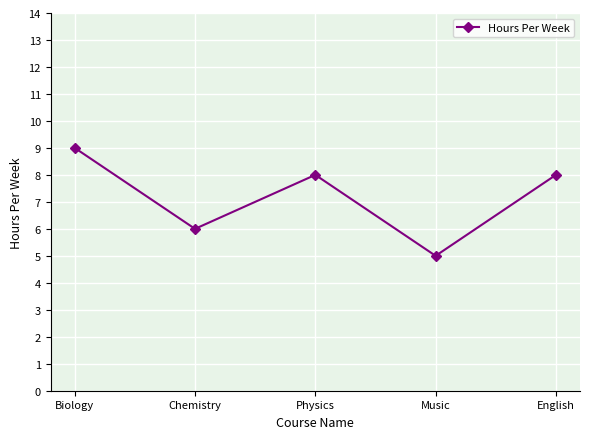

At which label does the data first exceed 8?

Biology